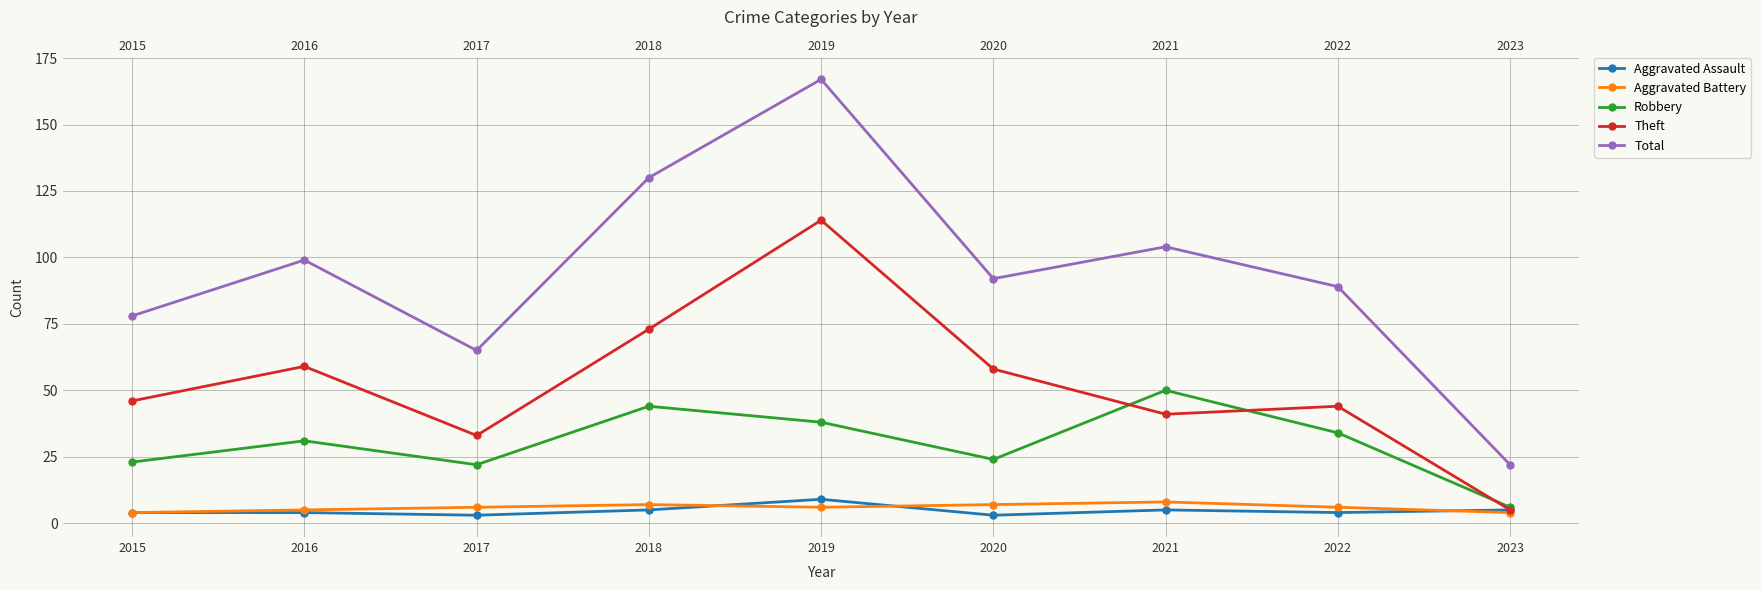

What is the difference between the maximum and minimum values in the Theft series?

109